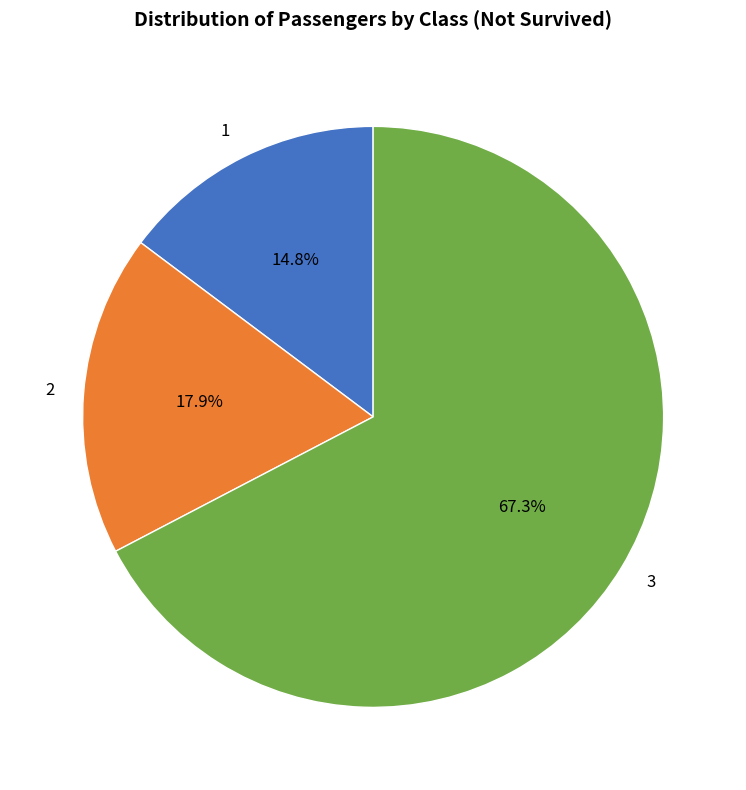

Rank the categories by value from highest to lowest.

3, 2, 1